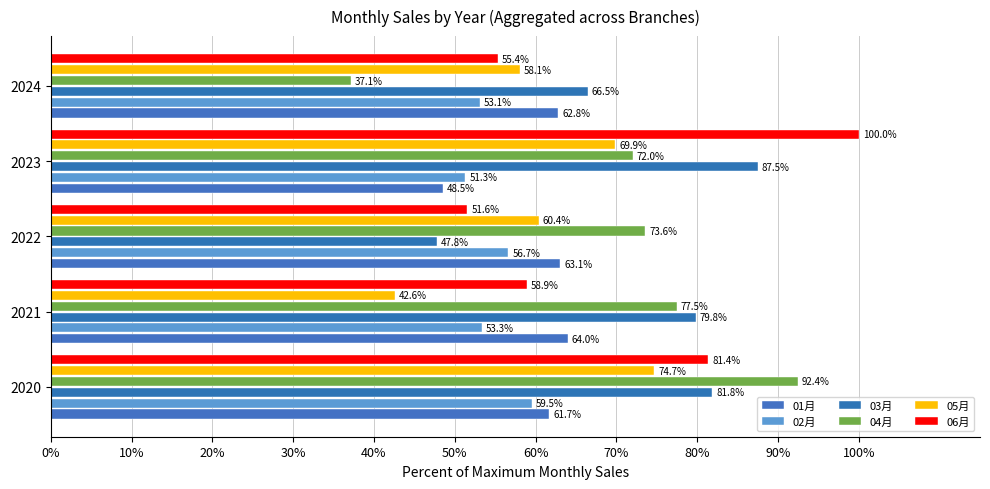

Which category has the highest value in the 06月 series?

2023